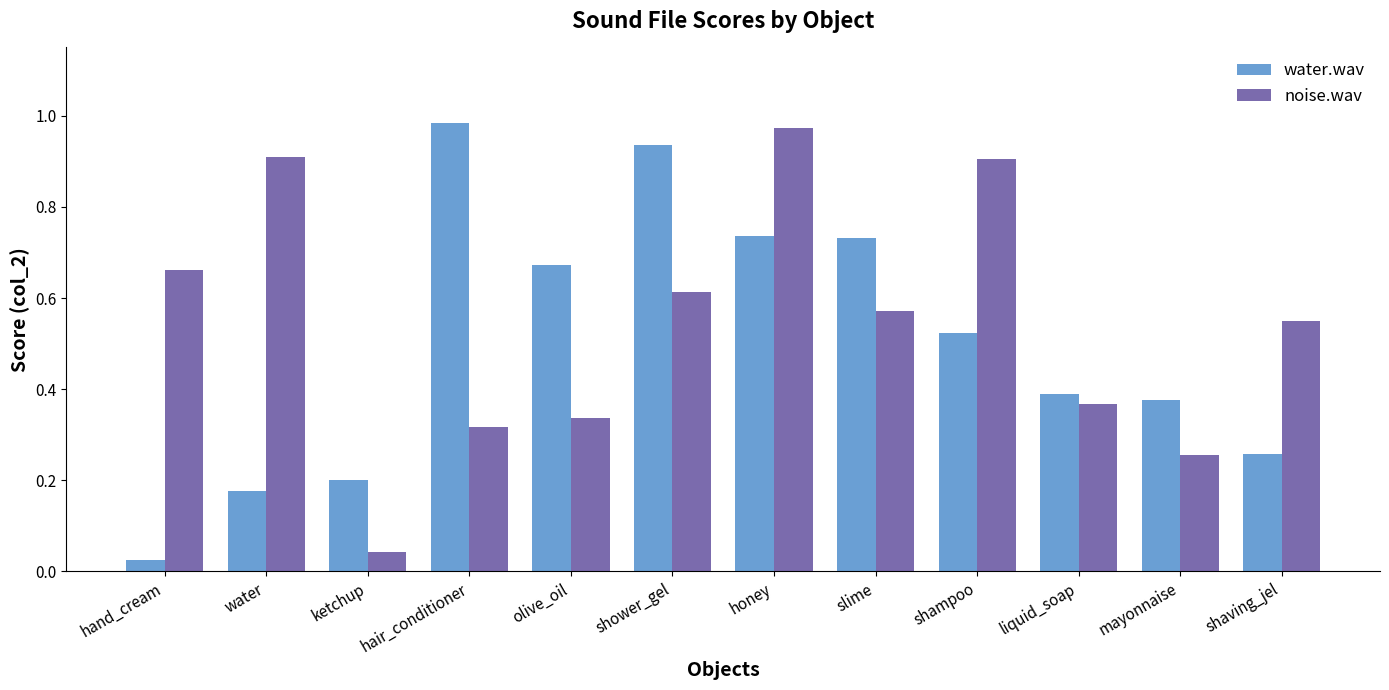

At which label does noise.wav reach its peak?

honey